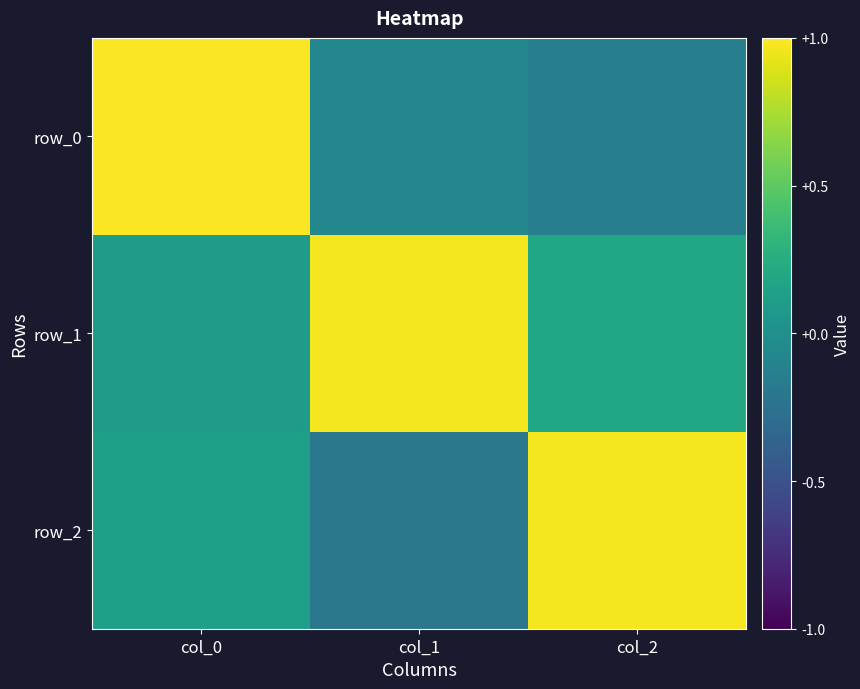

What is the difference between the second highest and minimum values in the row_2 series?

0.3